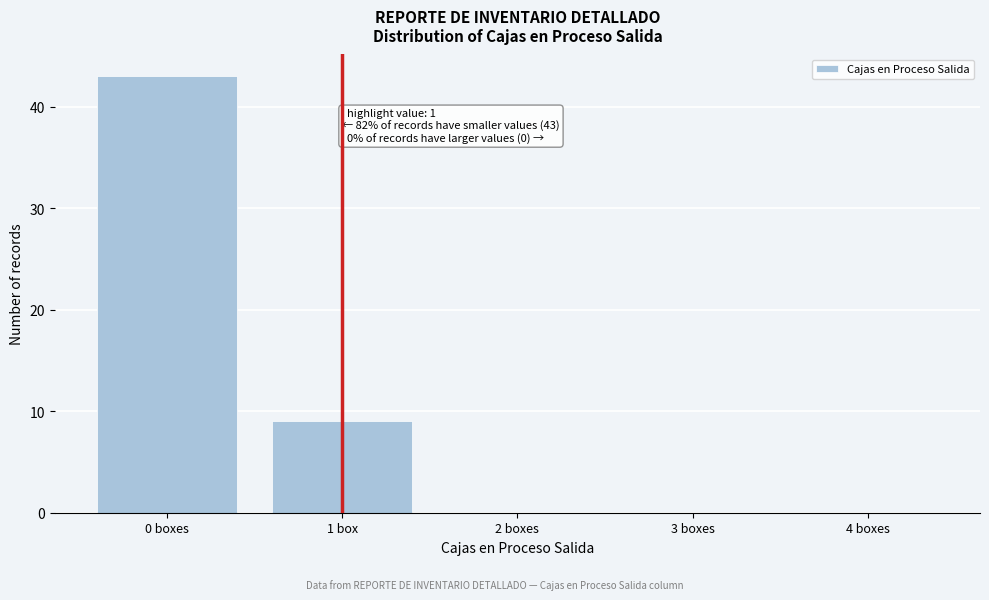

Reading left to right, extract all data points from this chart.

0 boxes=43	1 box=9	2 boxes=0	3 boxes=0	4 boxes=0